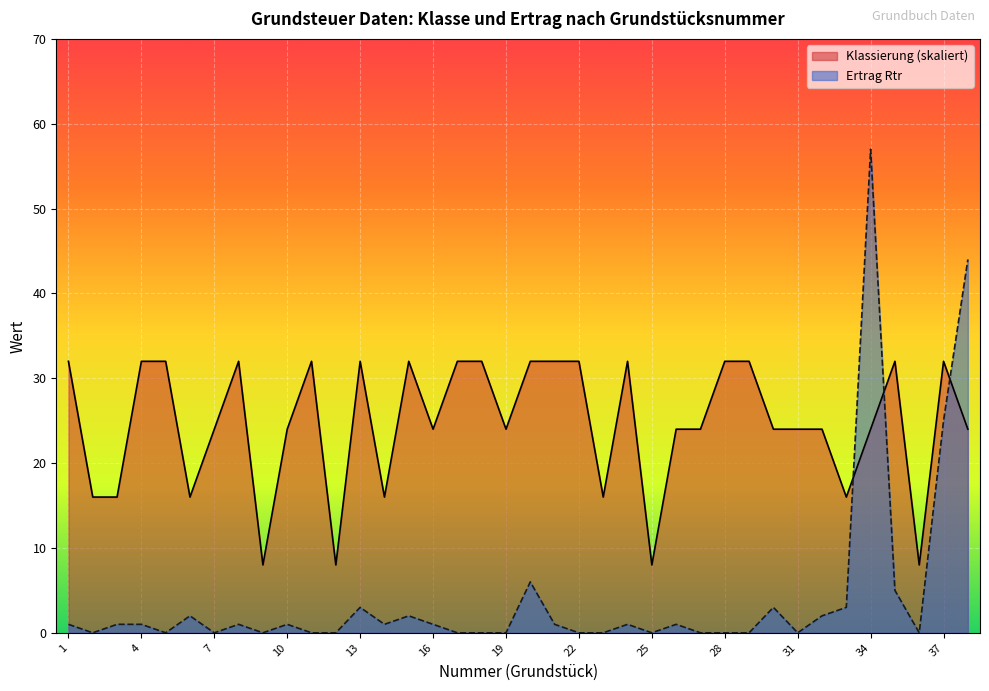

Which has a higher value, 5 or 7?

5